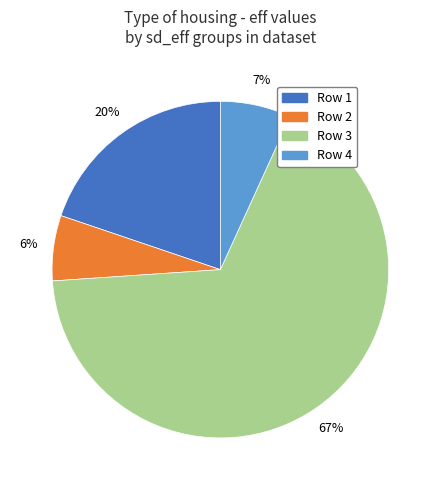

Which slice is the largest?

Row 3